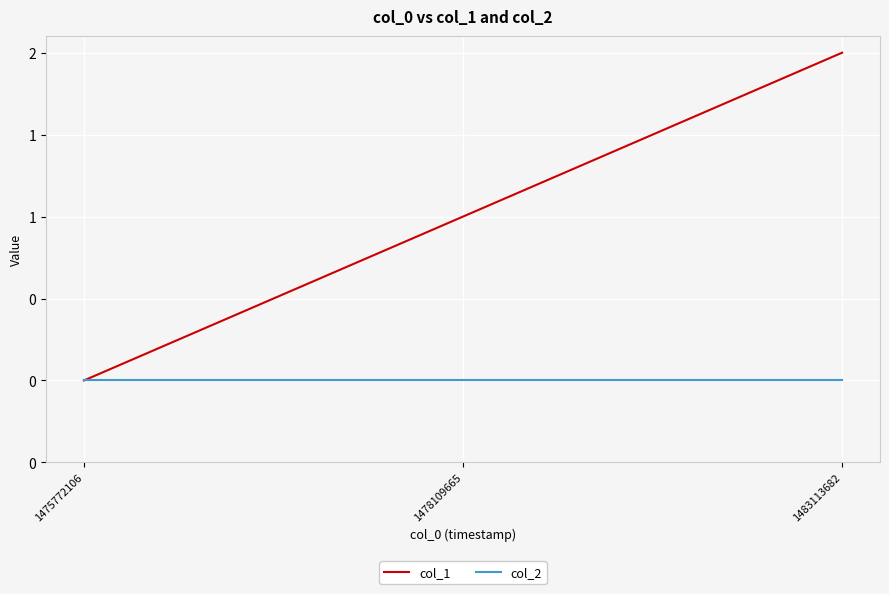

Rank the series by their maximum value, from lowest to highest.

col_2, col_1